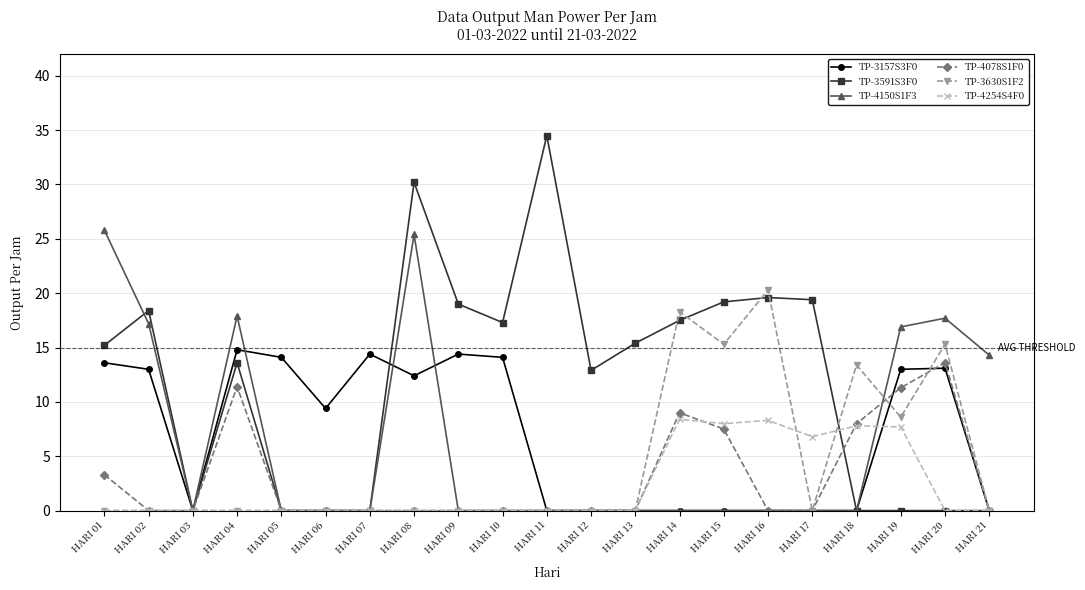

What is the difference between the highest and lowest values at HARI 20?

17.7